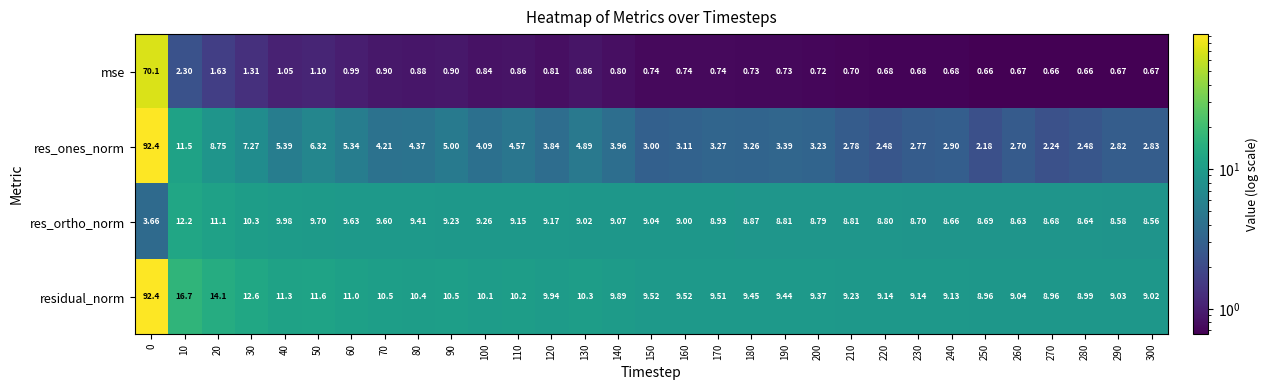

Which series has the largest range (max minus min)?

res_ones_norm